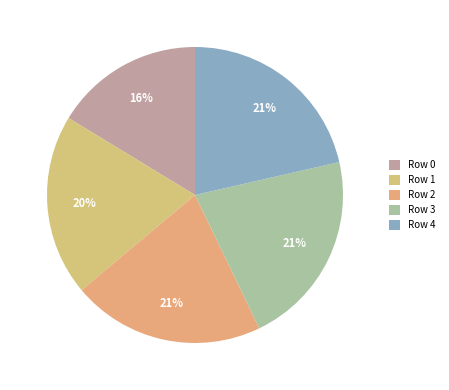

Count the number of slices in the pie.

5